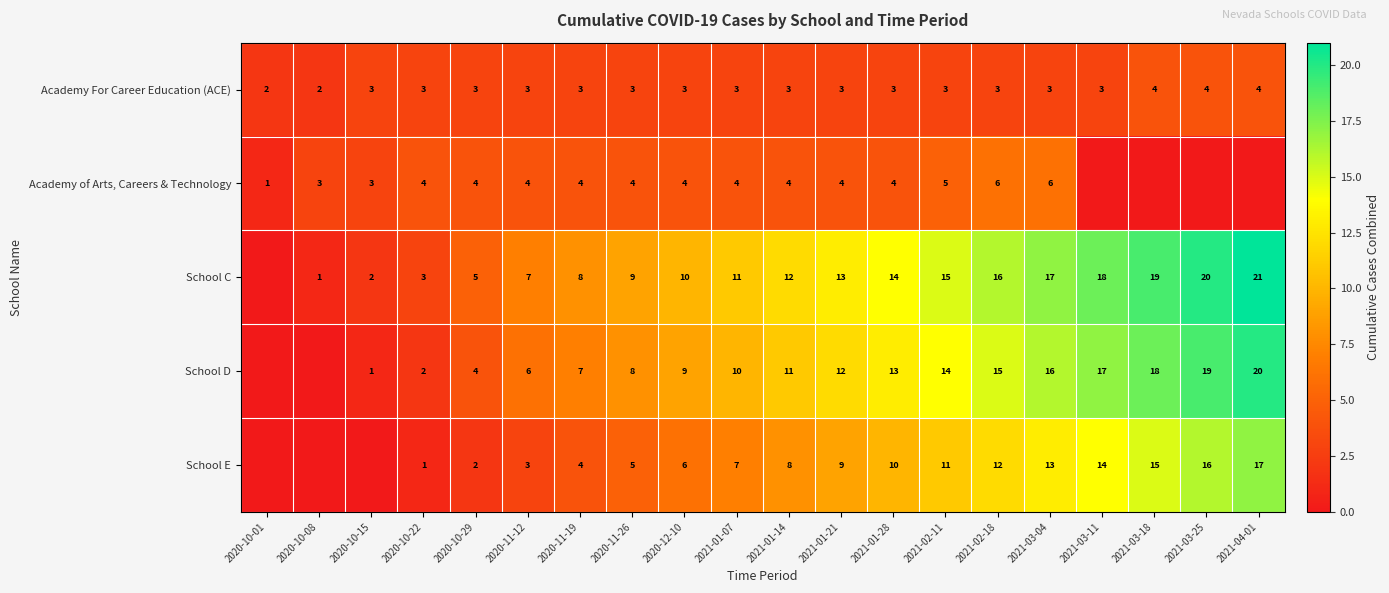

The Academy For Career Education (ACE) series shows 3 at 2020-10-15. True or false?

True